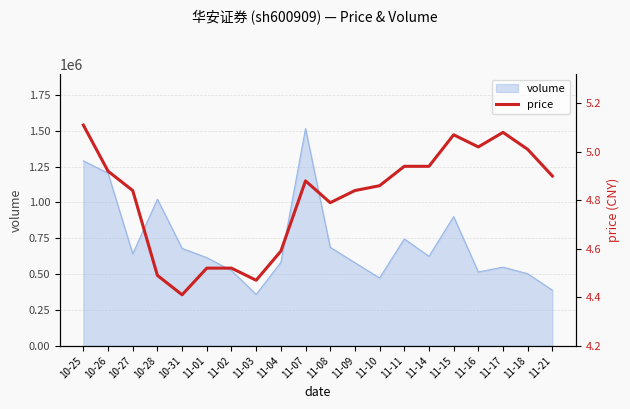

What is the label of the 1st point from the right?

11-21